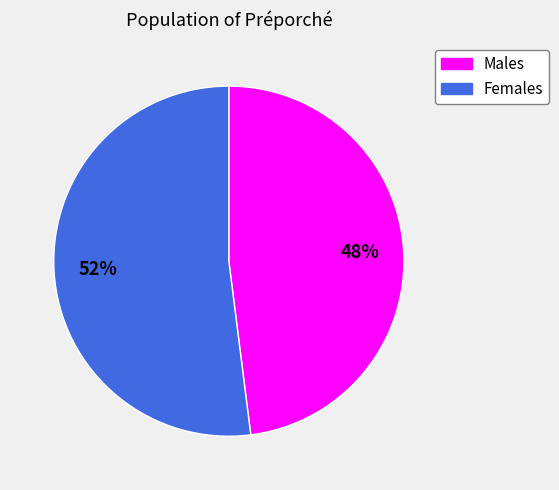

Does any single category account for the majority?

Yes